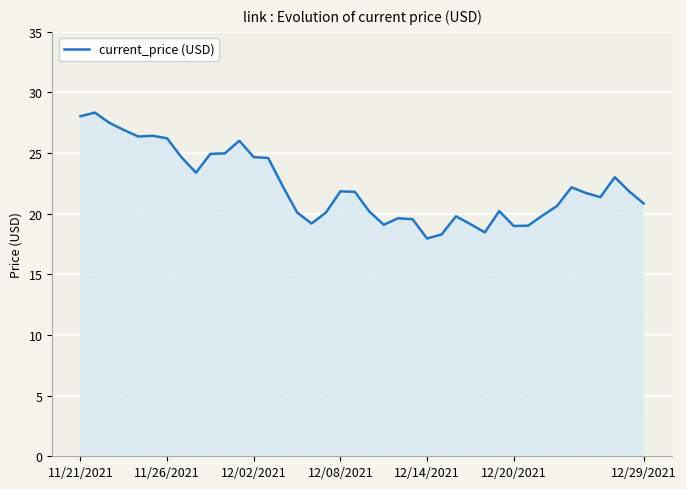

What is the difference between the maximum and minimum values?

10.4